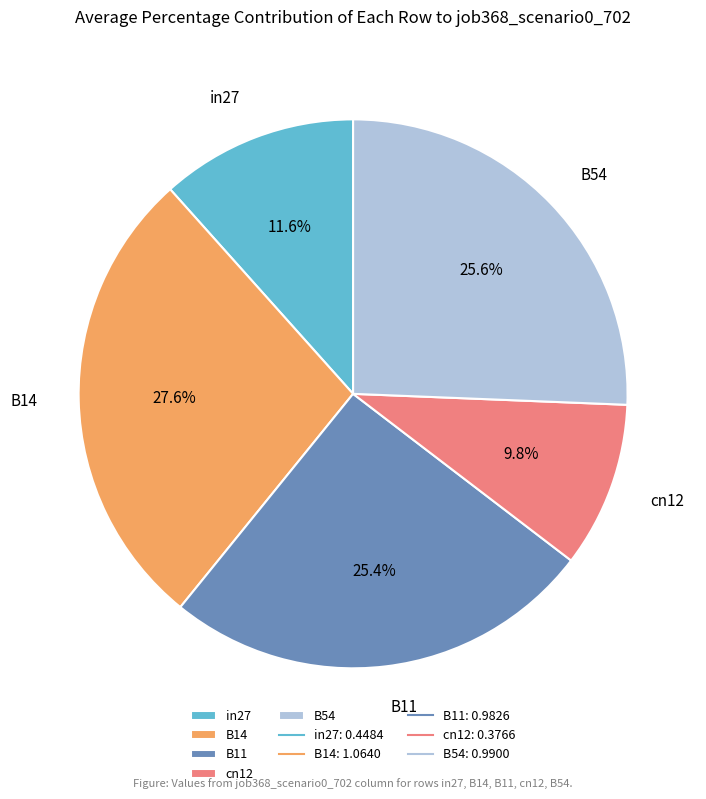

To the nearest percent, what portion does B54 represent?

26%